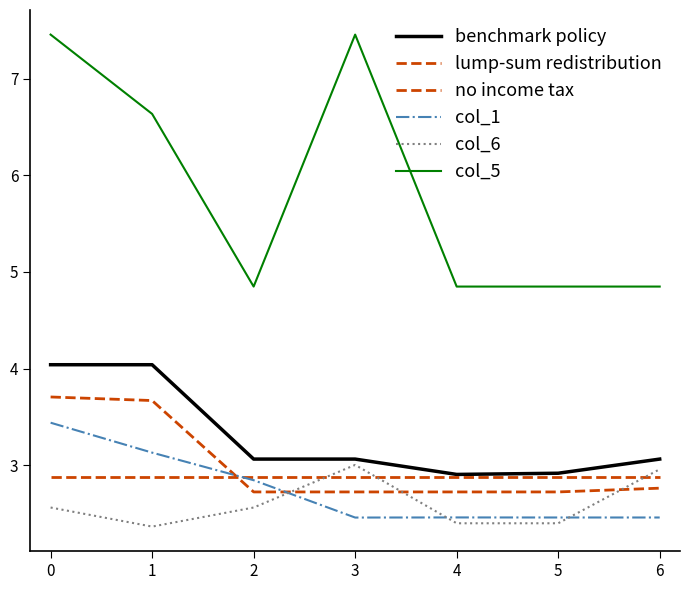

Which label corresponds to the smallest value in the chart?

1